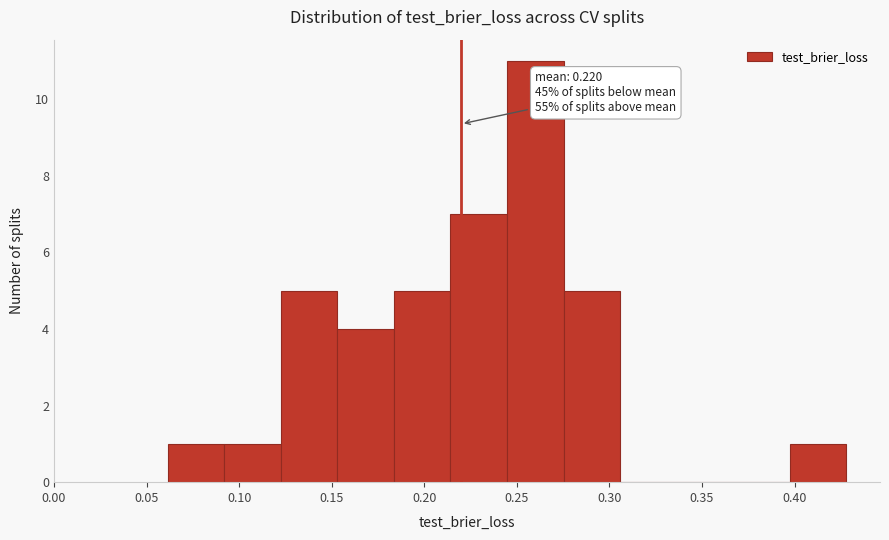

Which range on the x-axis has the tallest bar?

0.245 to 0.275